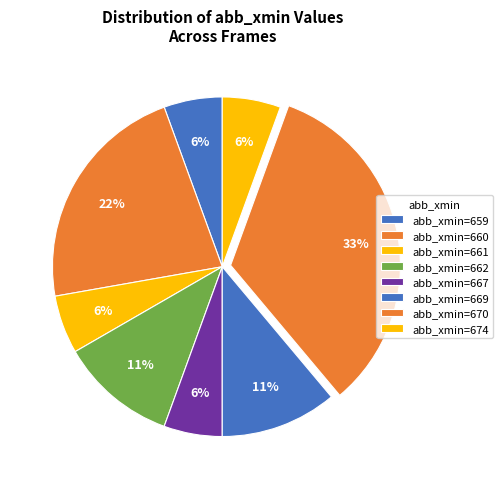

How many slices are in this pie chart?

8